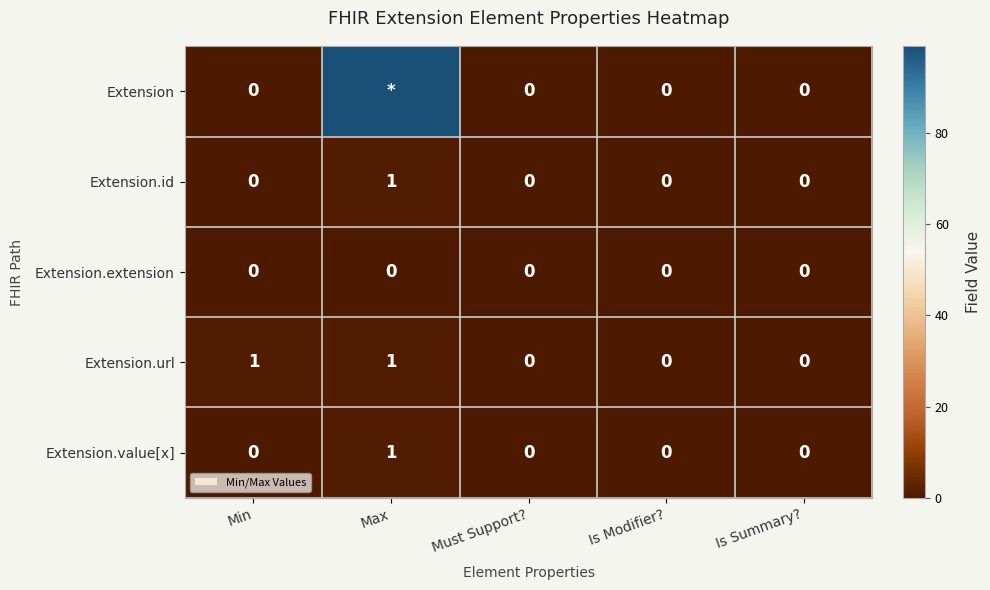

Is it true that Extension.url equals 0 at Must Support??

True